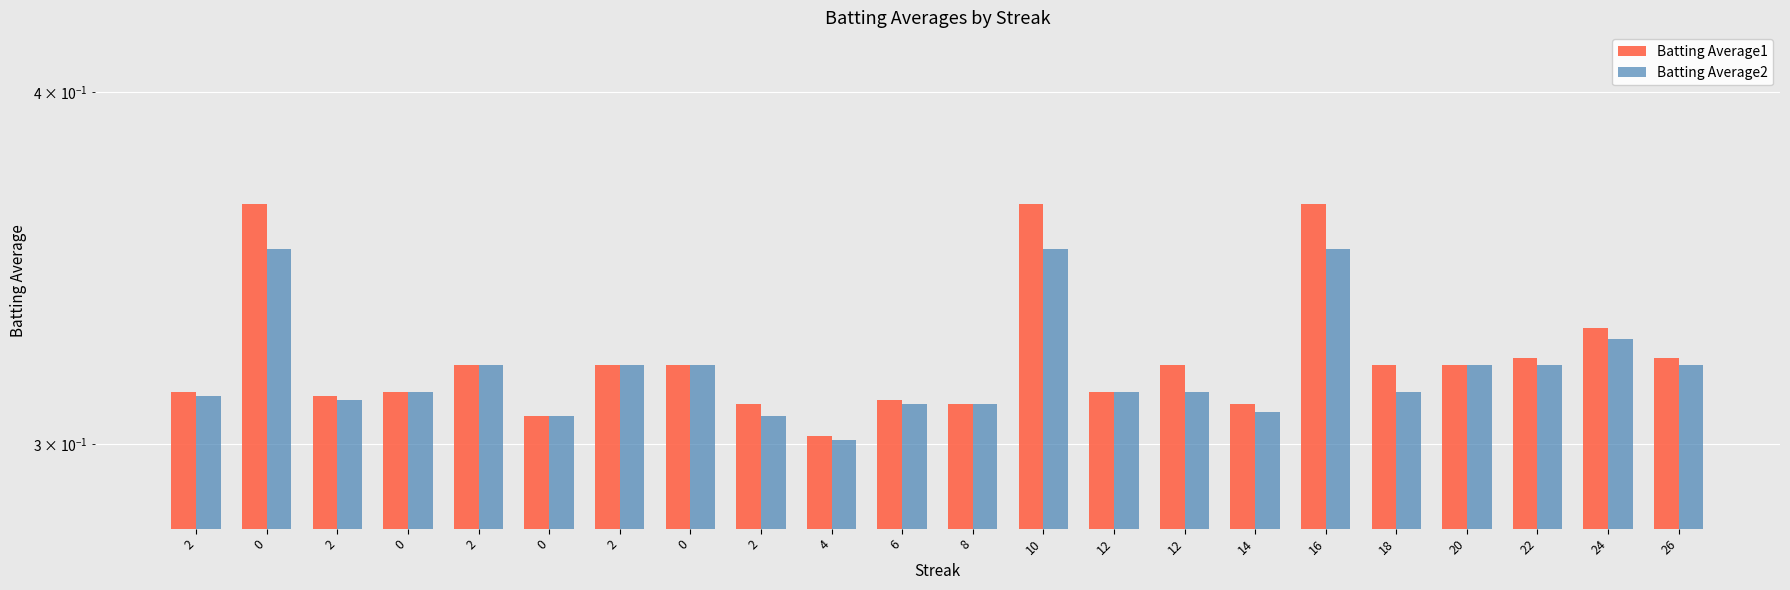

At how many categories does at least one series exceed 0?

22